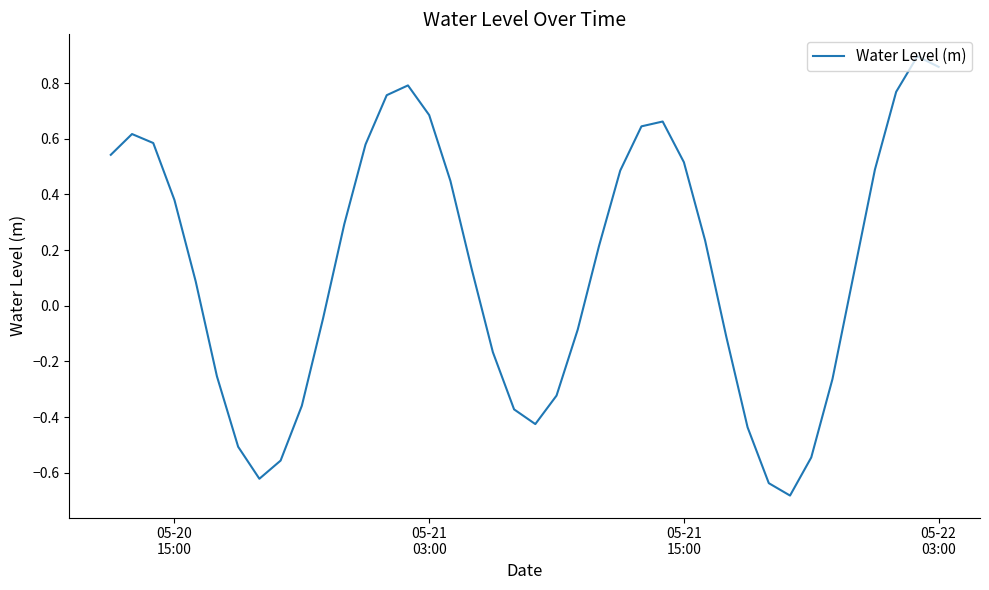

Does the chart have visible grid lines?

No